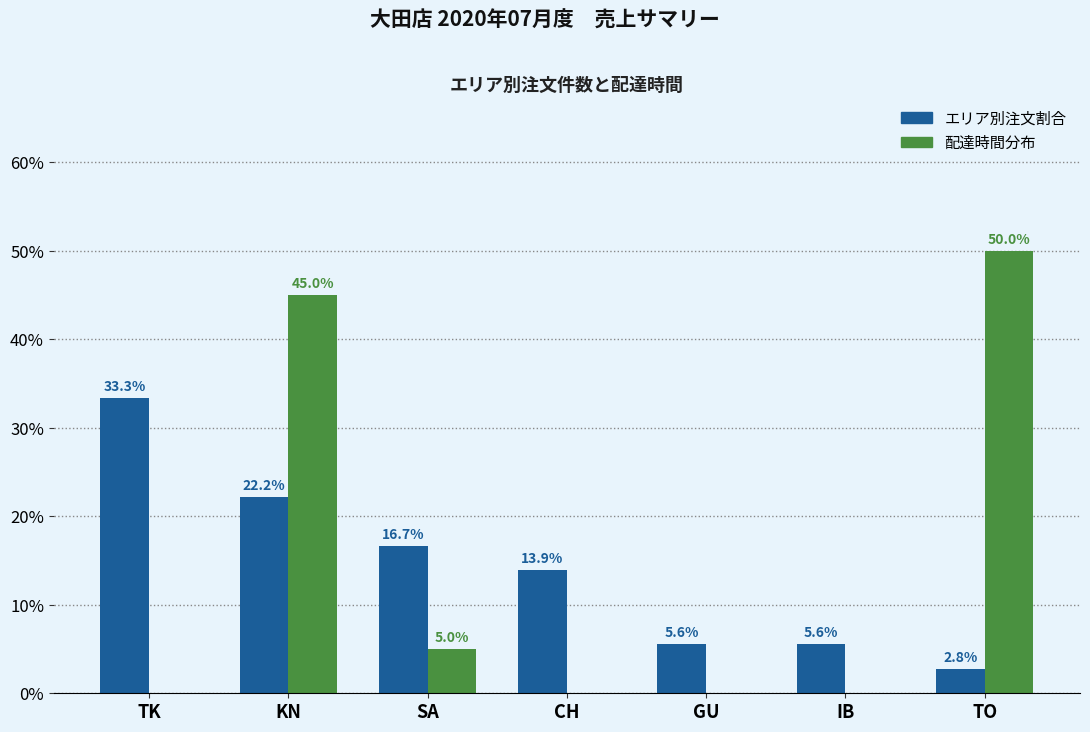

Where is エリア別注文割合 nearest to the value 18?

SA